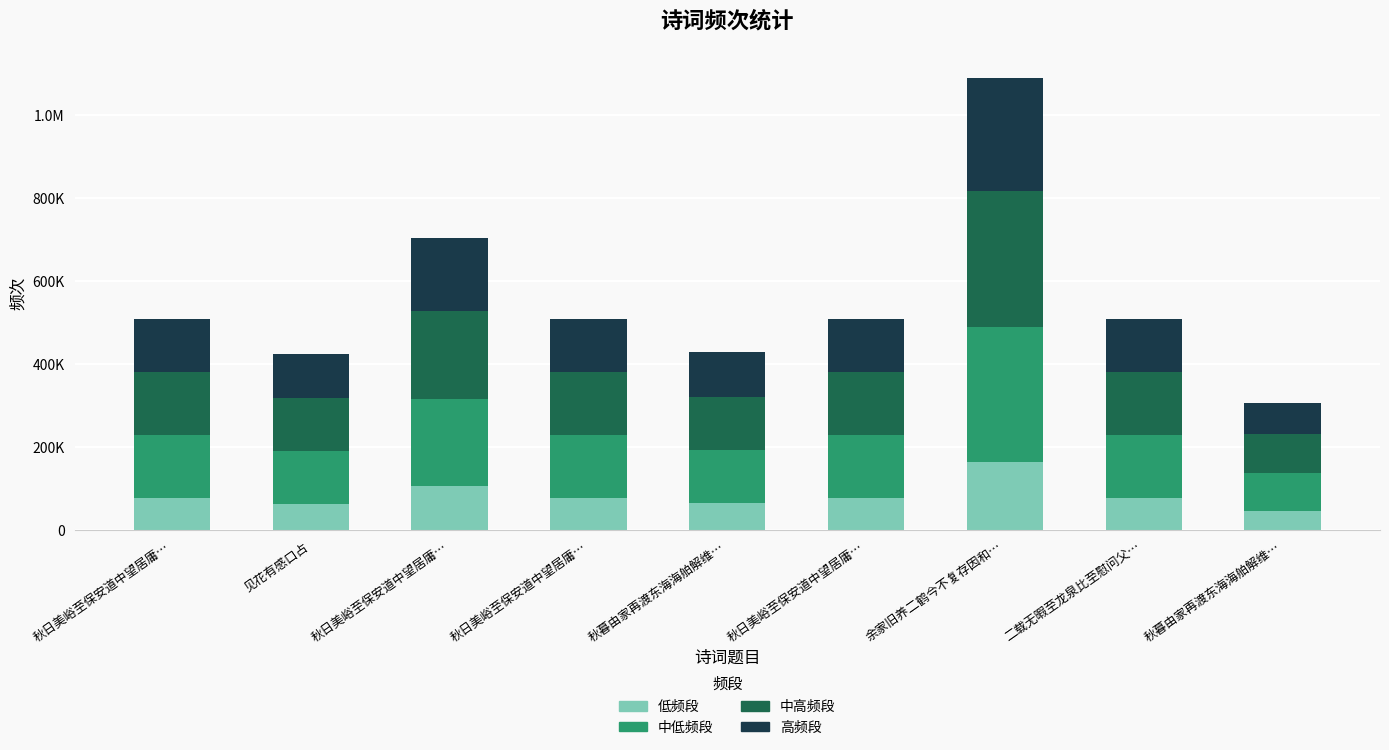

Are the bars grouped side by side (vs. stacked)?

No